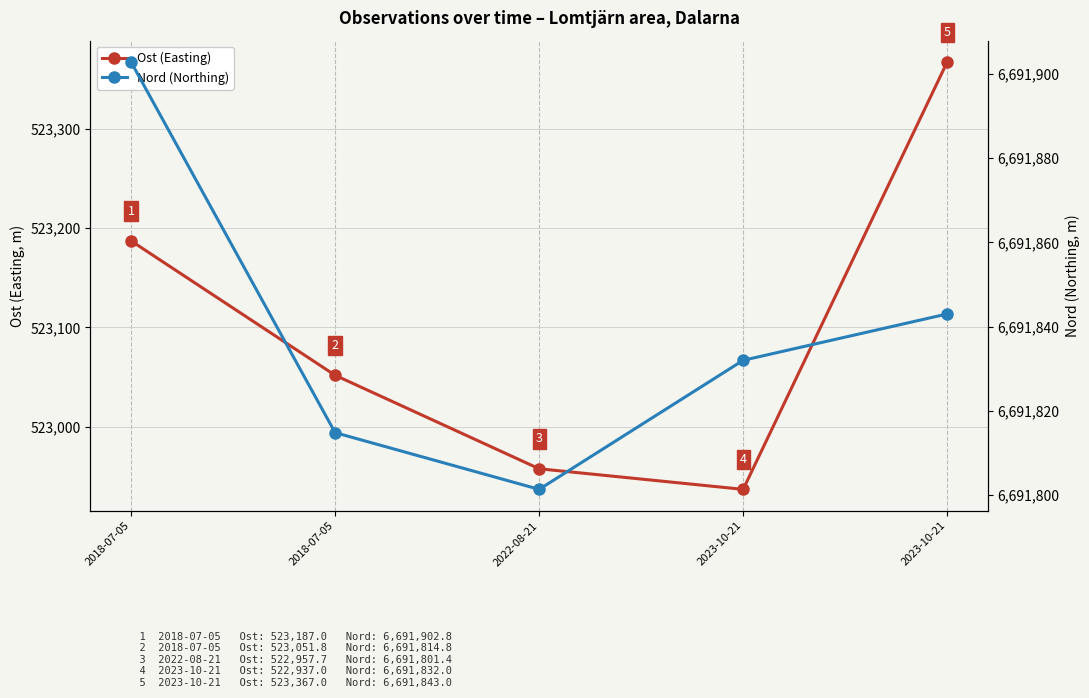

What is the value of the Nord (Northing) point at the 2nd from the left?

6691902.8